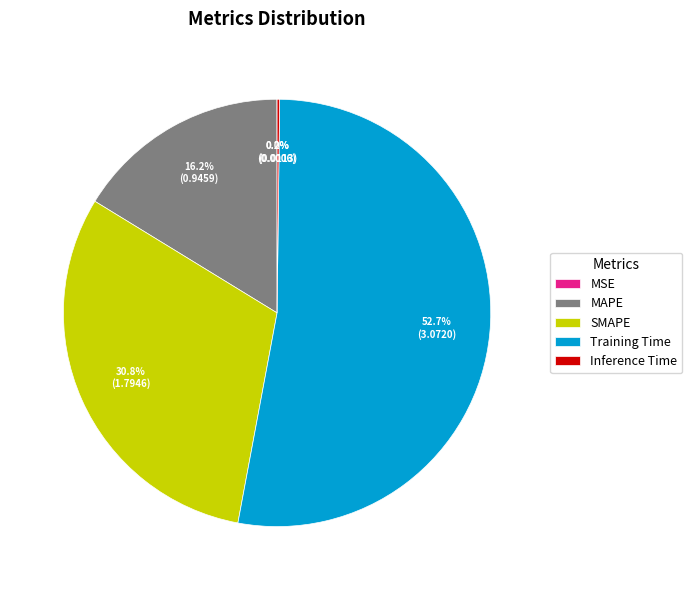

Is SMAPE the majority of the pie?

No